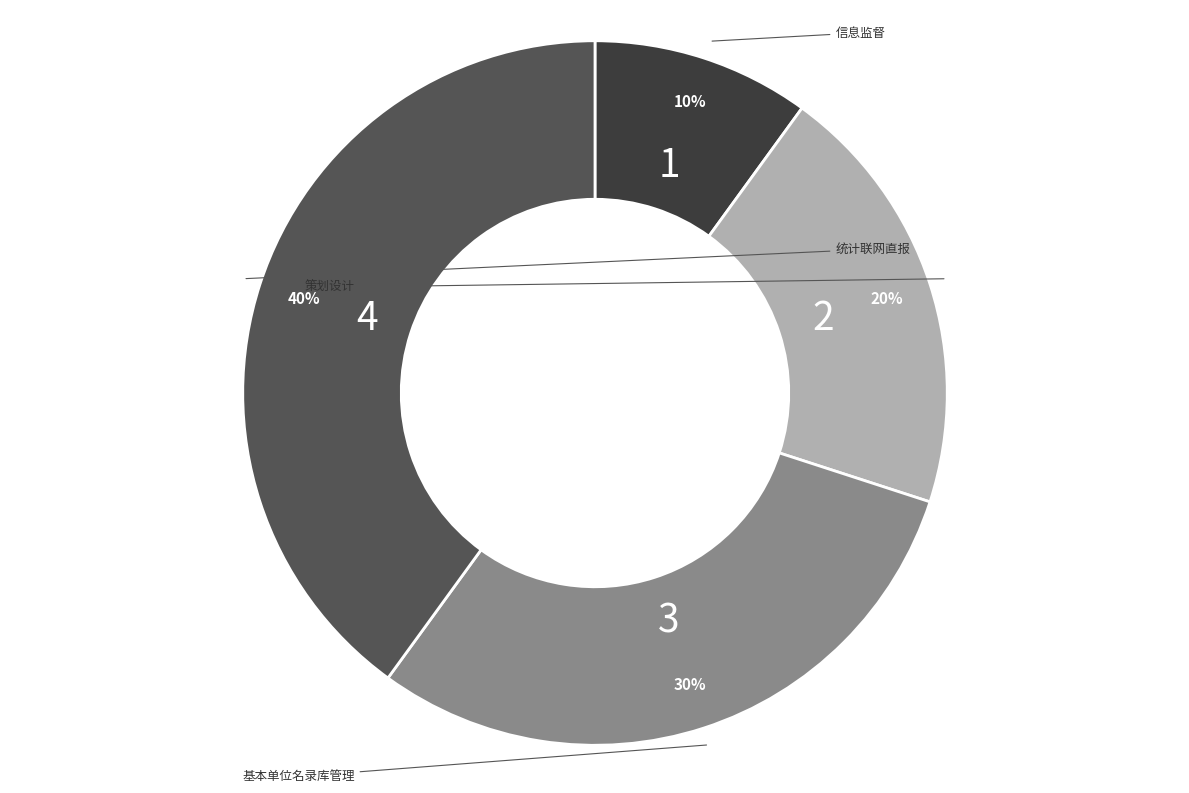

Is it true that 策划设计 is 20% of the pie?

True